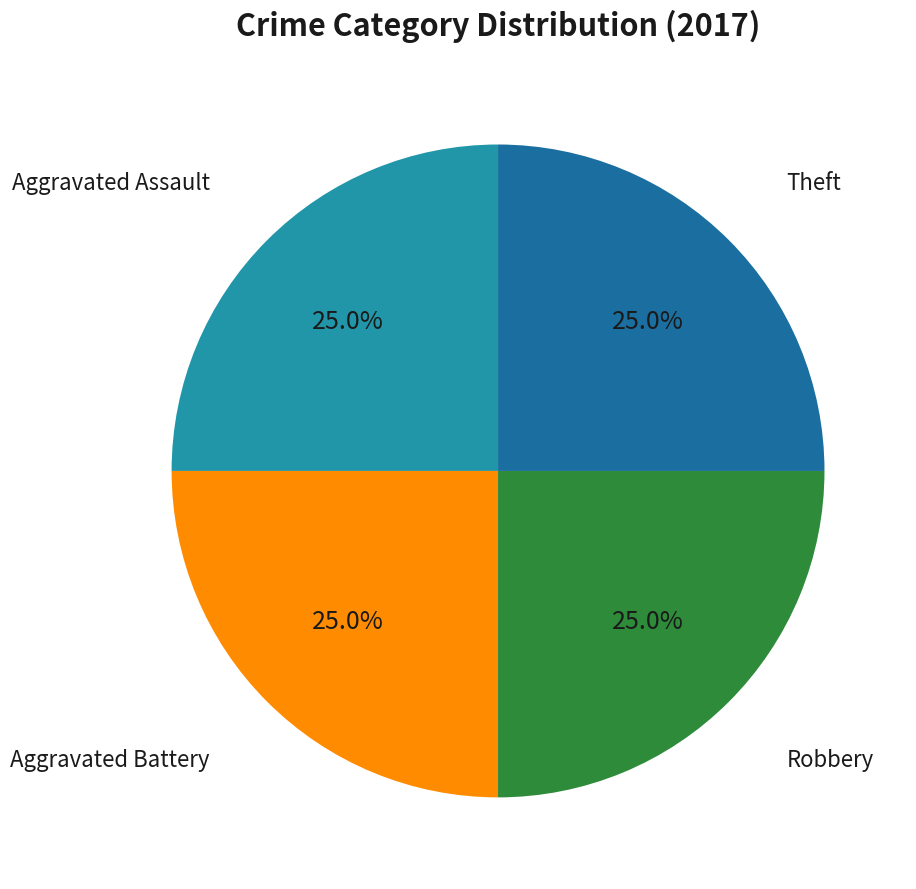

To the nearest percent, what percentage of the pie is Aggravated Assault?

25%